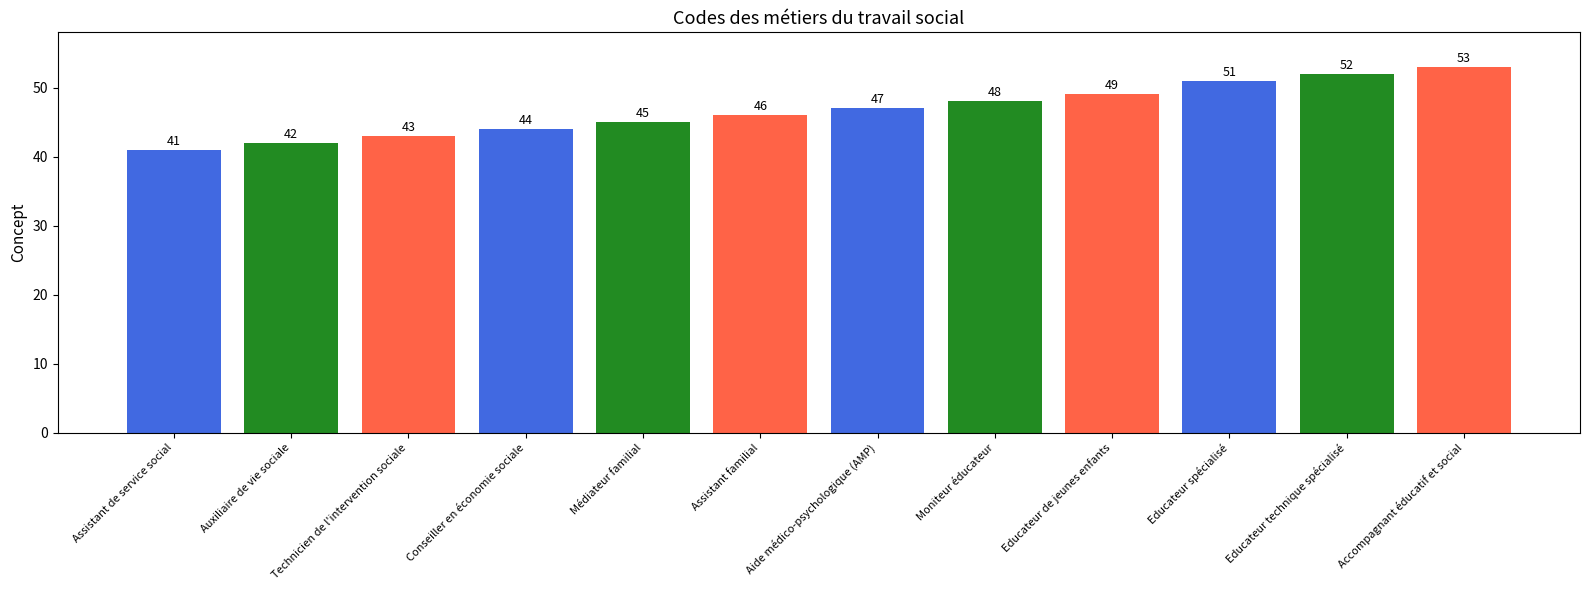

What position from the right is Moniteur éducateur?

5